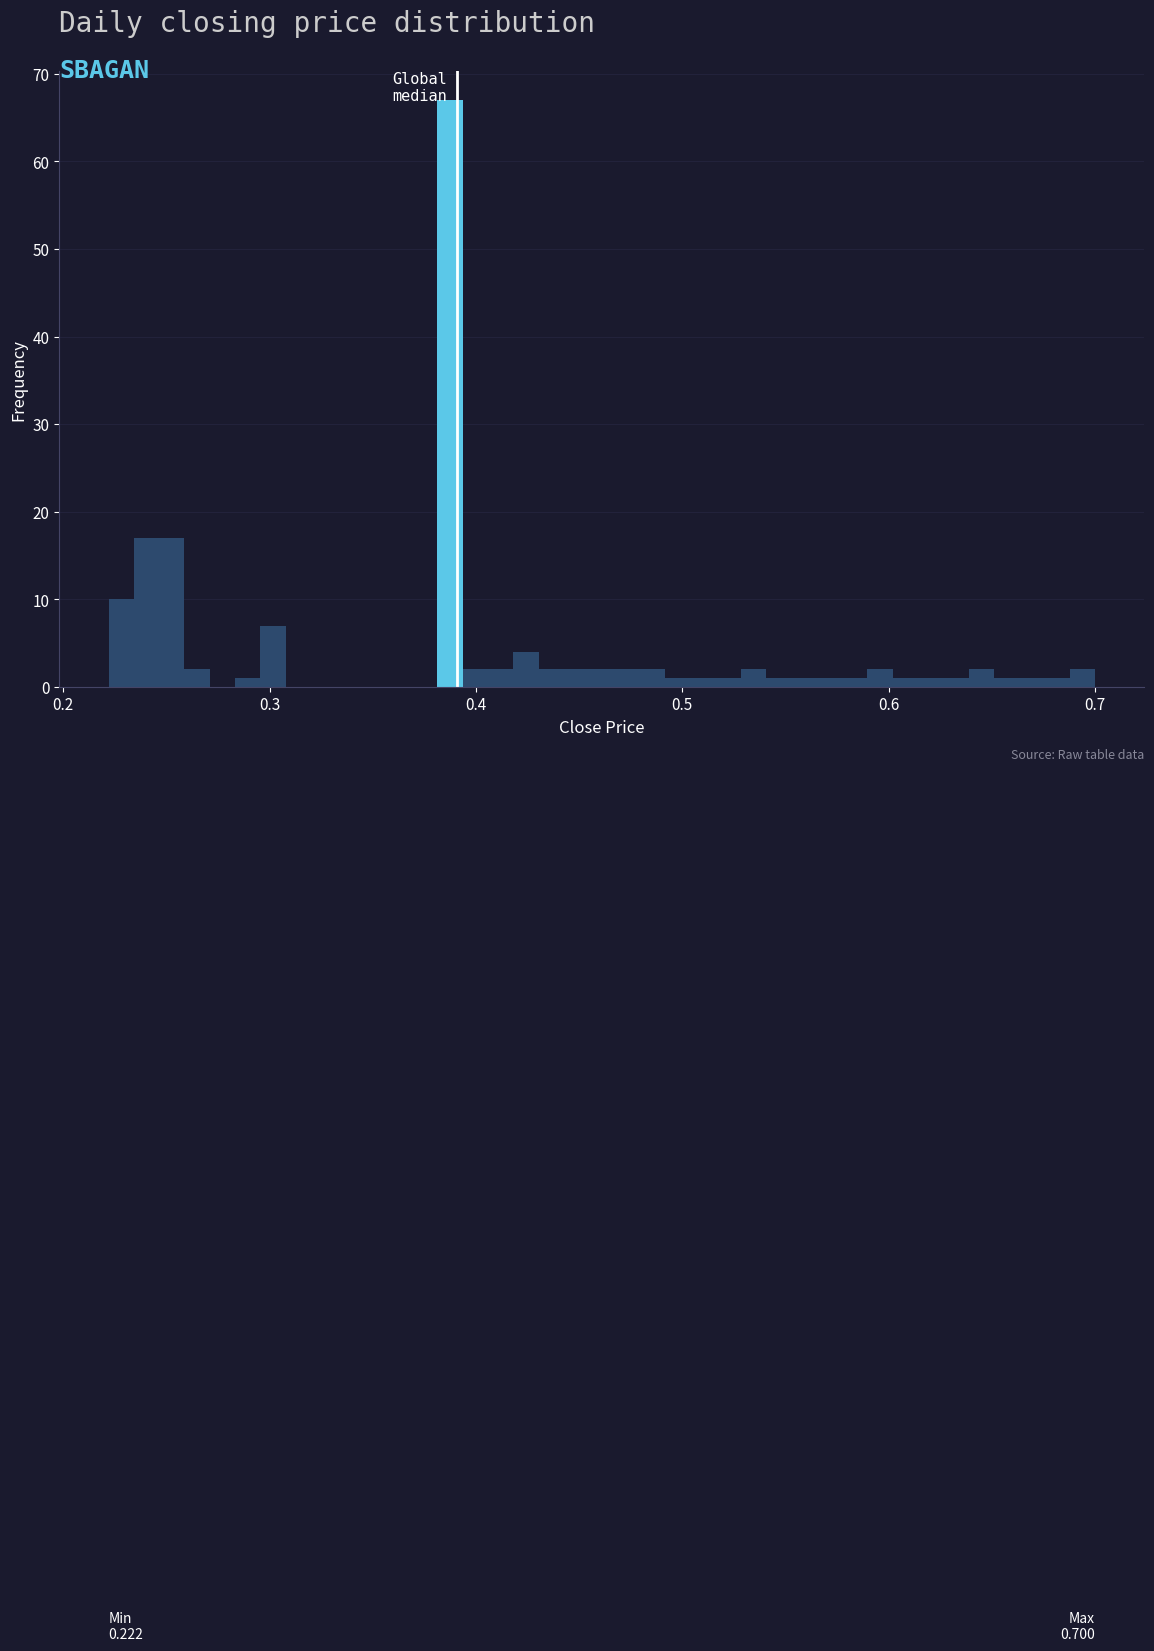

Read against the x-axis, roughly where is the centre of the tallest bar?

0.39